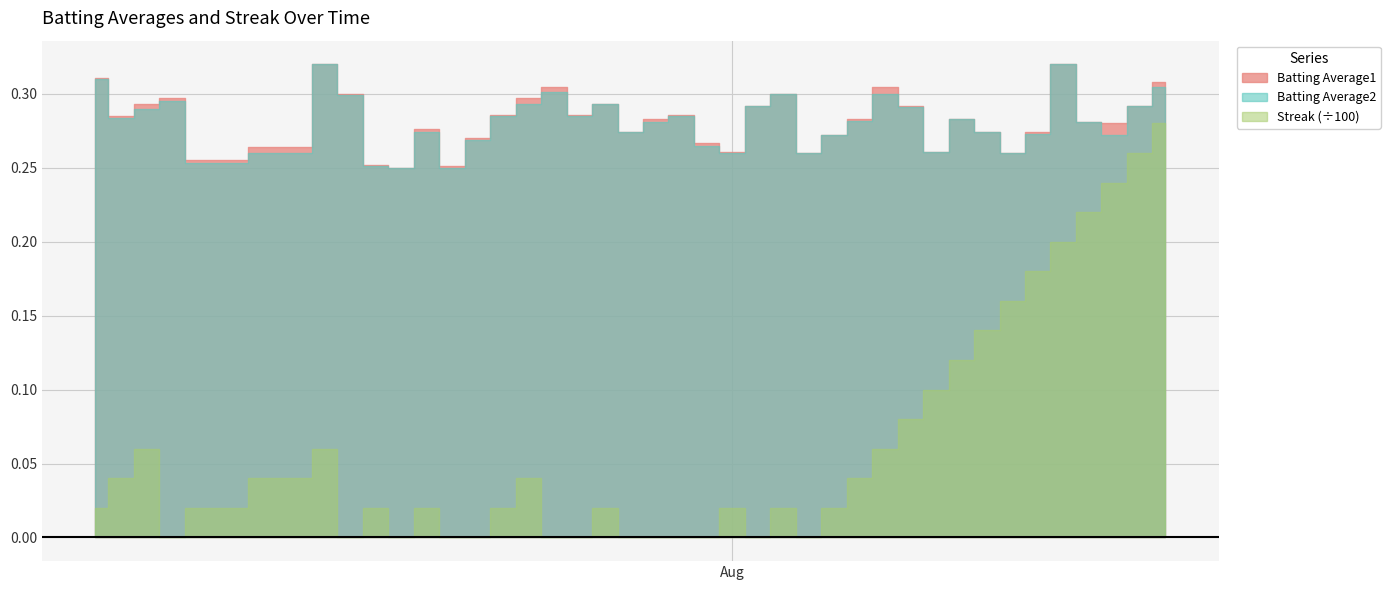

What is the difference between the second highest and second lowest values in the Batting Average2 series?

0.1